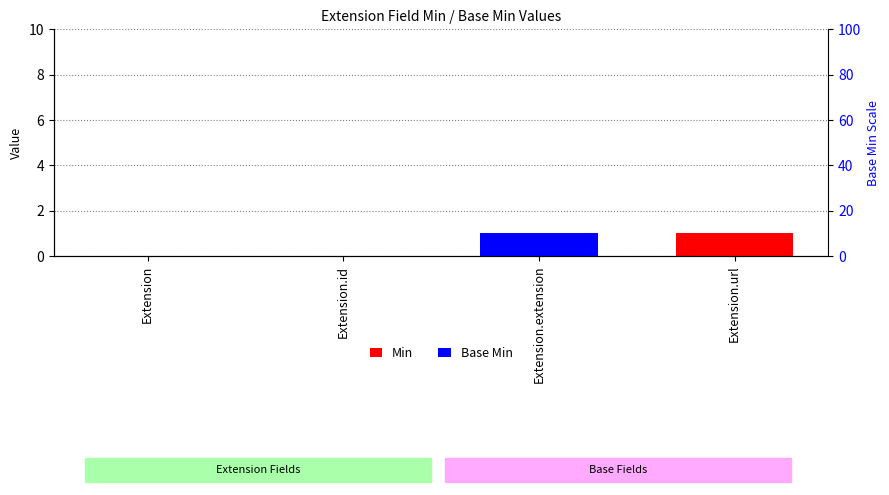

Which category has the lowest value in the Min series?

Extension